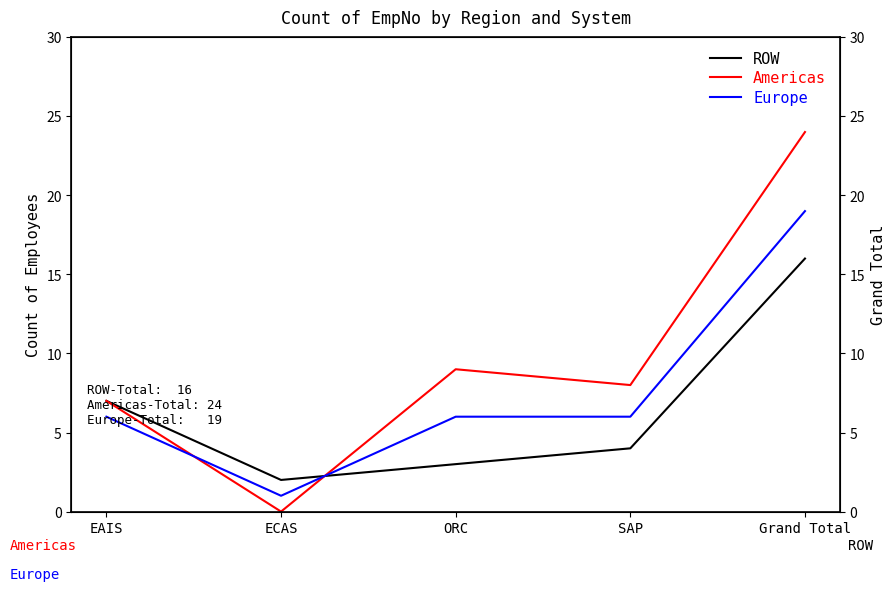

Which category has the lowest value across all series?

ECAS